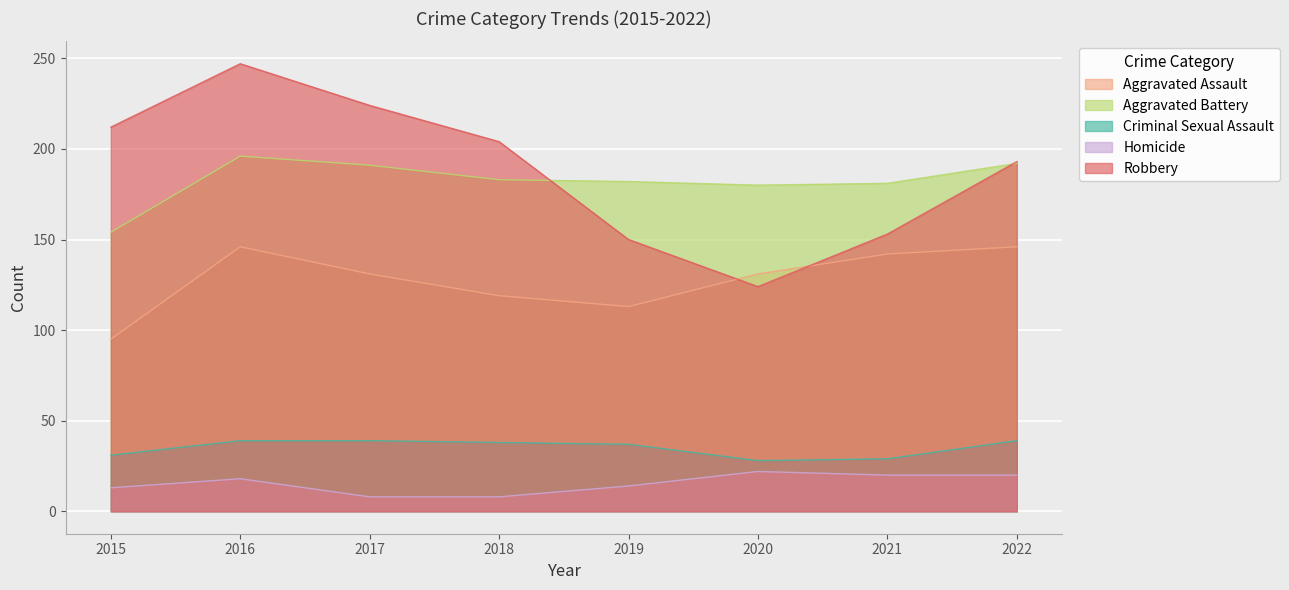

In Aggravated Battery, how many points are lower than both neighbors (excluding endpoints)?

1